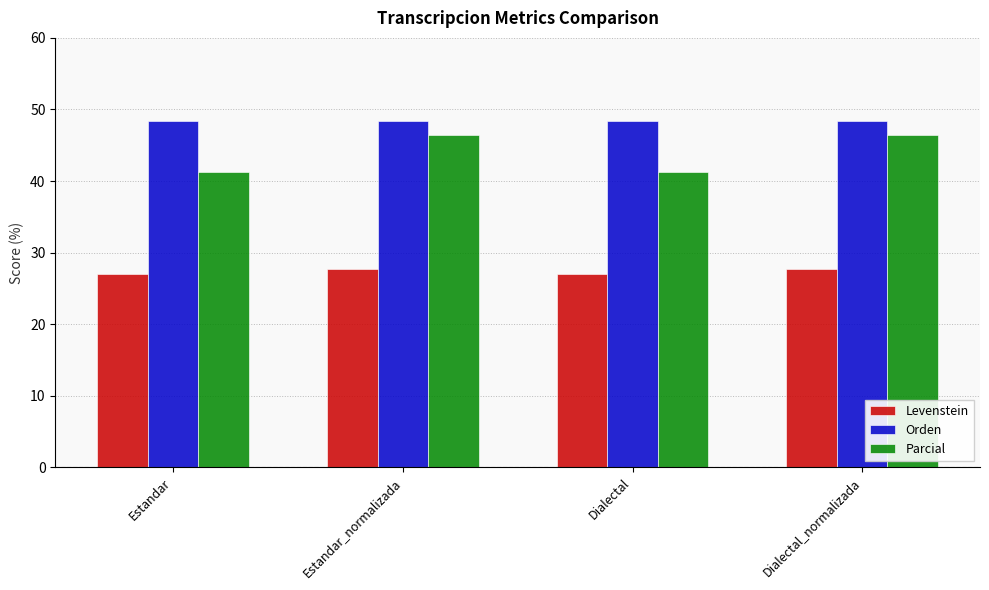

Count the number of data series in this chart.

3